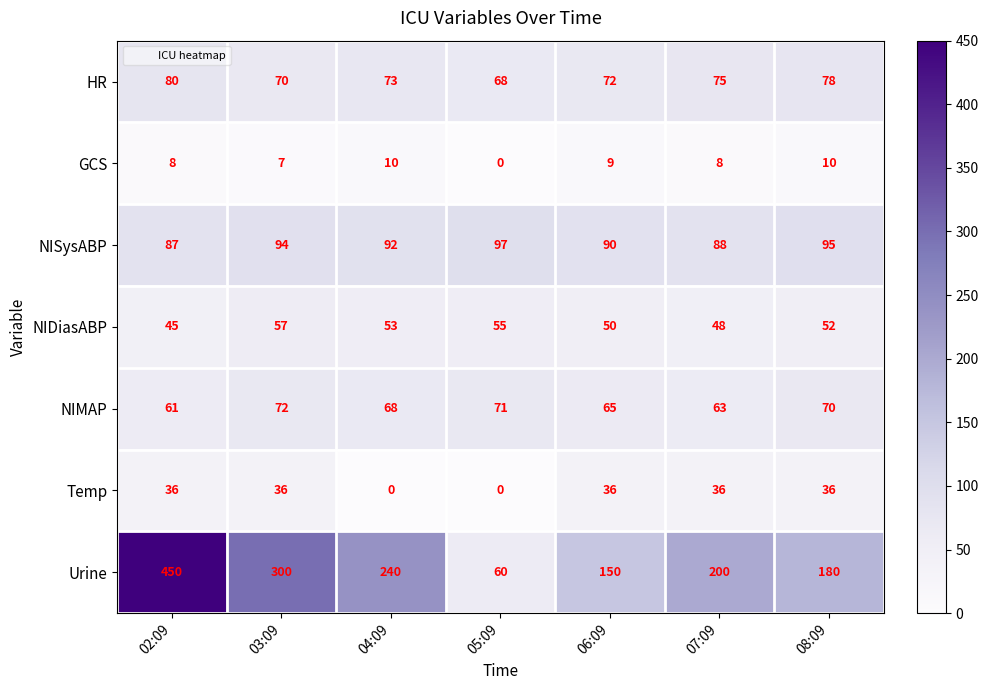

At which category is the sum across all series the highest?

02:09